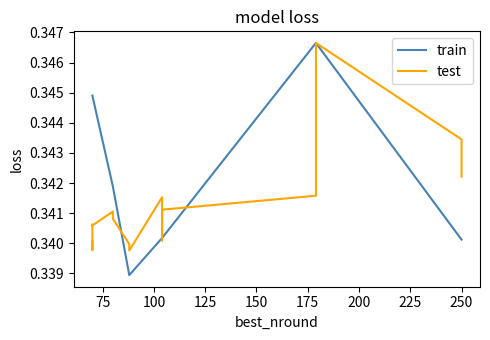

What position from the right is 150?

12